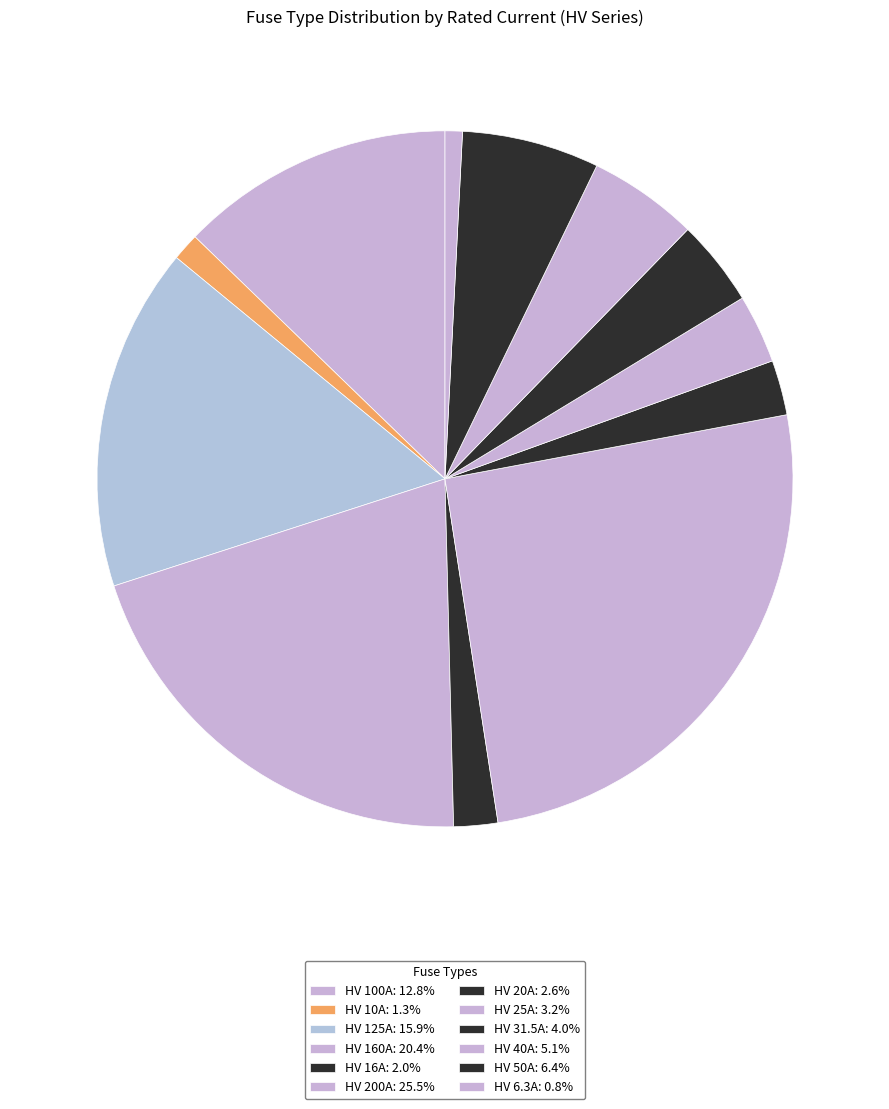

How many slices are in this pie chart?

12